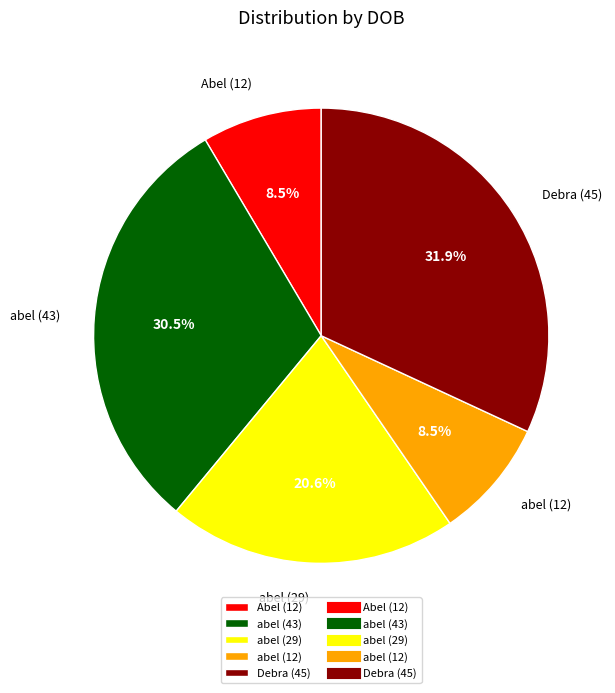

What percentage is NOT represented by abel (12)?

91.5%